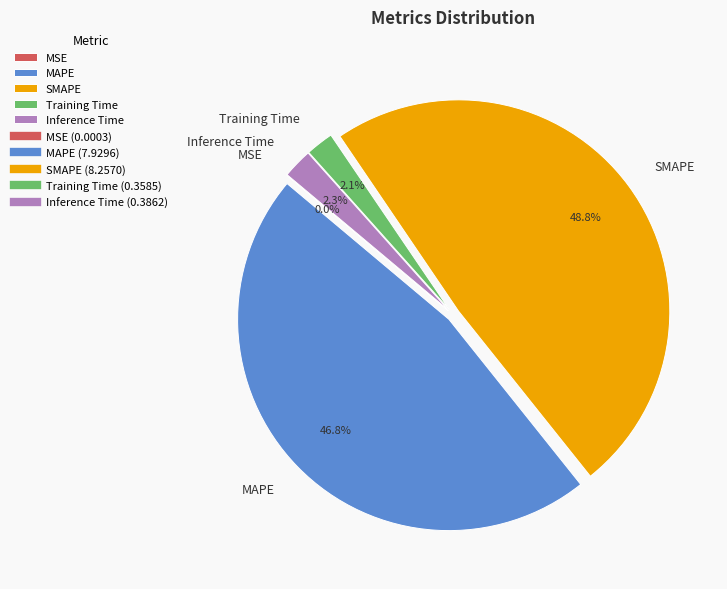

To the nearest percent, what percentage of the pie is Inference Time?

2%